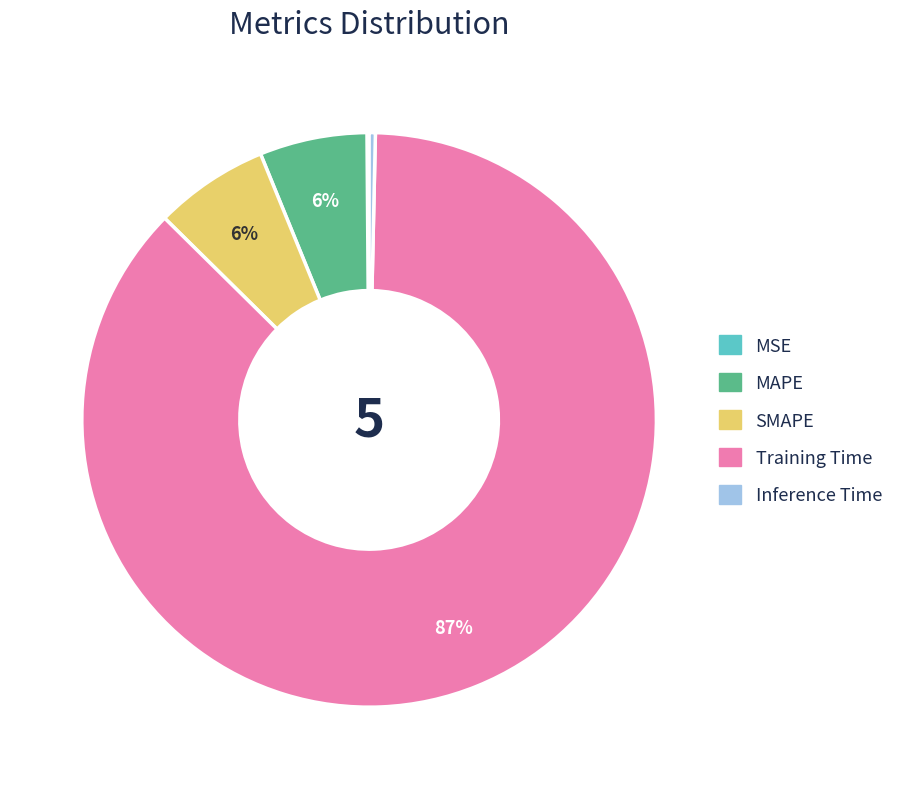

To the nearest percent, what is the average slice percentage?

20%